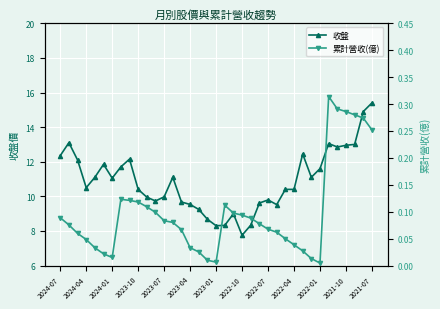

What is the sum of all 收盤 values?

402.9